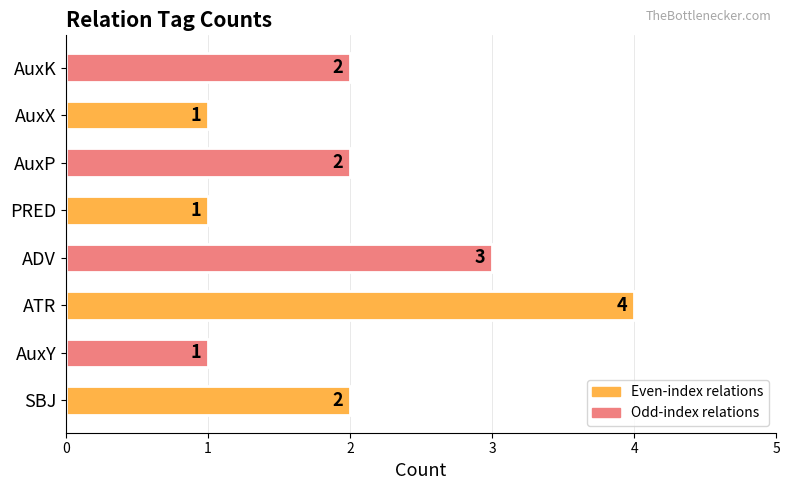

What is the change in value from ATR to AuxX?

-3